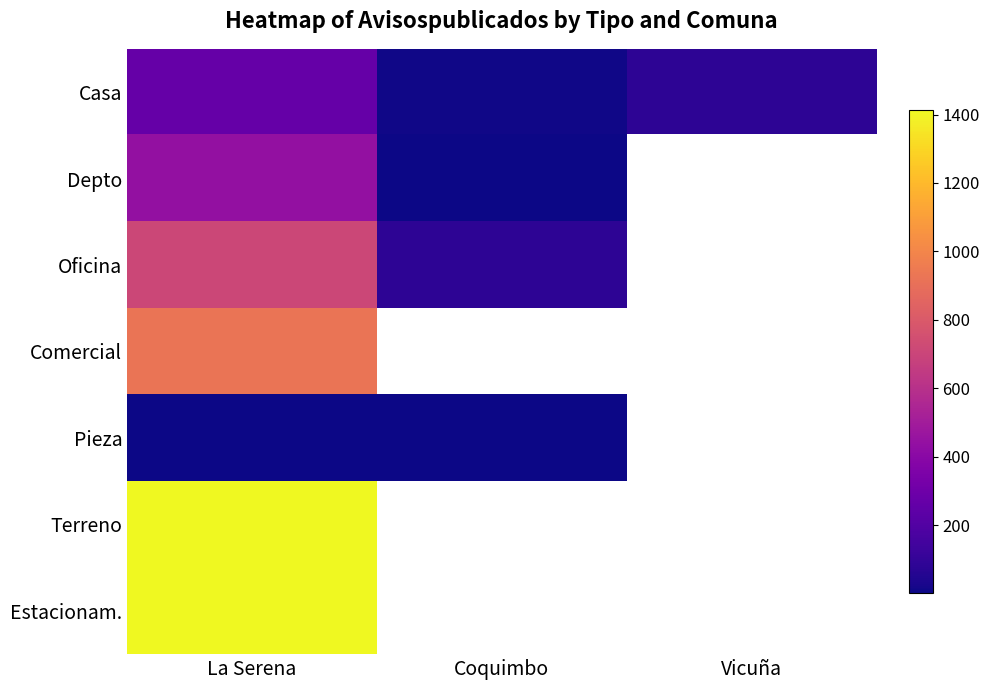

What is the minimum value shown in the chart?

1.3